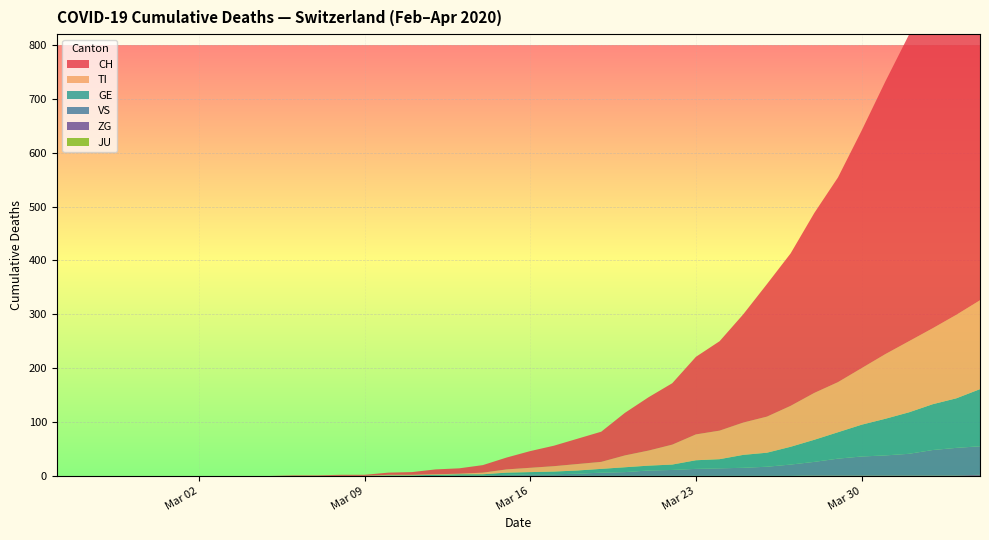

Reading left to right, transcribe all the data shown in this chart.

CH: 0=0	1=0	2=0	3=0	4=0	5=0	6=0	7=0	8=0	9=0	10=1	11=1	12=2	13=2	14=4	15=5	16=9	17=10	18=14	19=22	20=31	21=38	22=47	23=56	24=79	25=99	26=114	27=144	28=166	29=201	30=246	31=283	32=334	33=380	34=441	35=506	36=569	37=630	38=691	39=756
TI: 0=0	1=0	2=0	3=0	4=0	5=0	6=0	7=0	8=0	9=0	10=0	11=0	12=0	13=0	14=1	15=1	16=1	17=1	18=3	19=6	20=8	21=10	22=12	23=13	24=22	25=28	26=37	27=48	28=53	29=60	30=67	31=76	32=87	33=93	34=105	35=120	36=132	37=141	38=155	39=165
GE: 0=0	1=0	2=0	3=0	4=0	5=0	6=0	7=0	8=0	9=0	10=0	11=0	12=0	13=0	14=1	15=1	16=2	17=2	18=2	19=4	20=4	21=5	22=6	23=7	24=9	25=9	26=10	27=16	28=17	29=24	30=26	31=33	32=41	33=49	34=59	35=68	36=77	37=85	38=92	39=106
VS: 0=0	1=0	2=0	3=0	4=0	5=0	6=0	7=0	8=0	9=0	10=0	11=0	12=0	13=0	14=0	15=0	16=0	17=1	18=1	19=2	20=3	21=3	22=4	23=6	24=7	25=10	26=11	27=13	28=14	29=15	30=17	31=21	32=25	33=31	34=35	35=37	36=40	37=47	38=51	39=53
ZG: 0=0	1=0	2=0	3=0	4=0	5=0	6=0	7=0	8=0	9=0	10=0	11=0	12=0	13=0	14=0	15=0	16=0	17=0	18=0	19=0	20=0	21=0	22=0	23=0	24=0	25=0	26=0	27=0	28=0	29=0	30=0	31=0	32=1	33=1	34=1	35=1	36=1	37=1	38=1	39=2
JU: 0=0	1=0	2=0	3=0	4=0	5=0	6=0	7=0	8=0	9=0	10=0	11=0	12=0	13=0	14=0	15=0	16=0	17=0	18=0	19=0	20=0	21=0	22=0	23=0	24=0	25=0	26=0	27=0	28=0	29=0	30=0	31=0	32=0	33=0	34=0	35=0	36=0	37=0	38=0	39=0